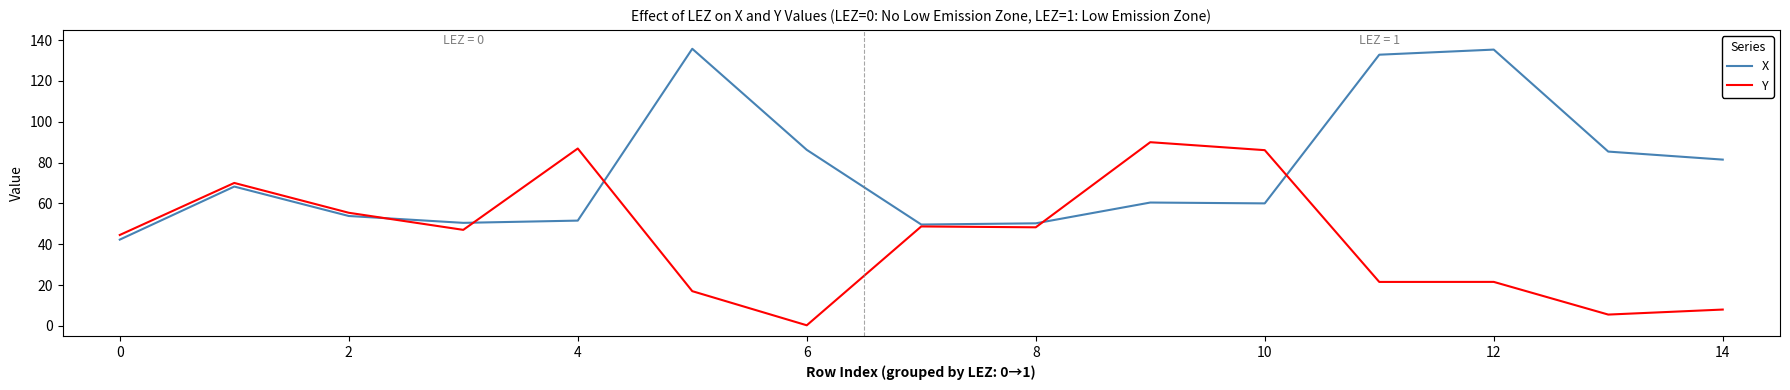

How many values in the Y series are below 47?

7